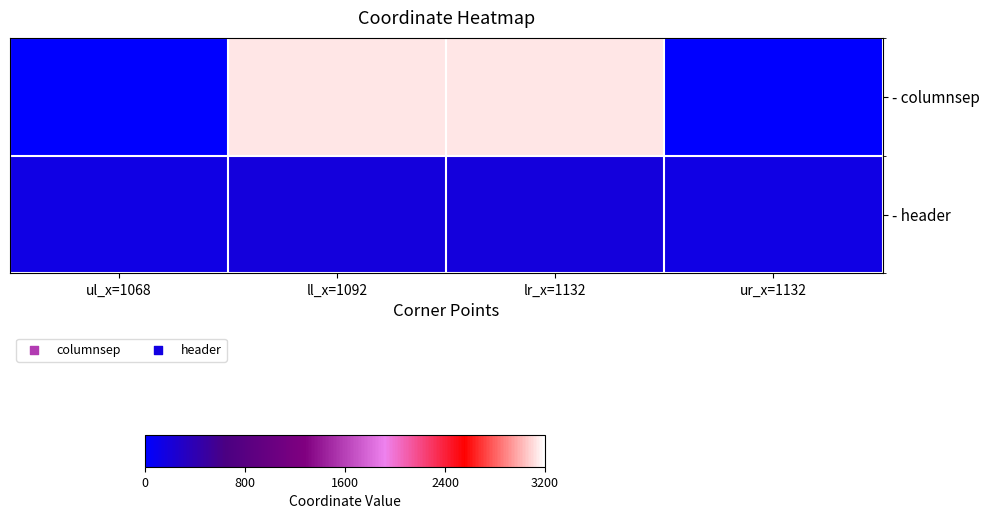

Which series has the largest range (max minus min)?

- columnsep